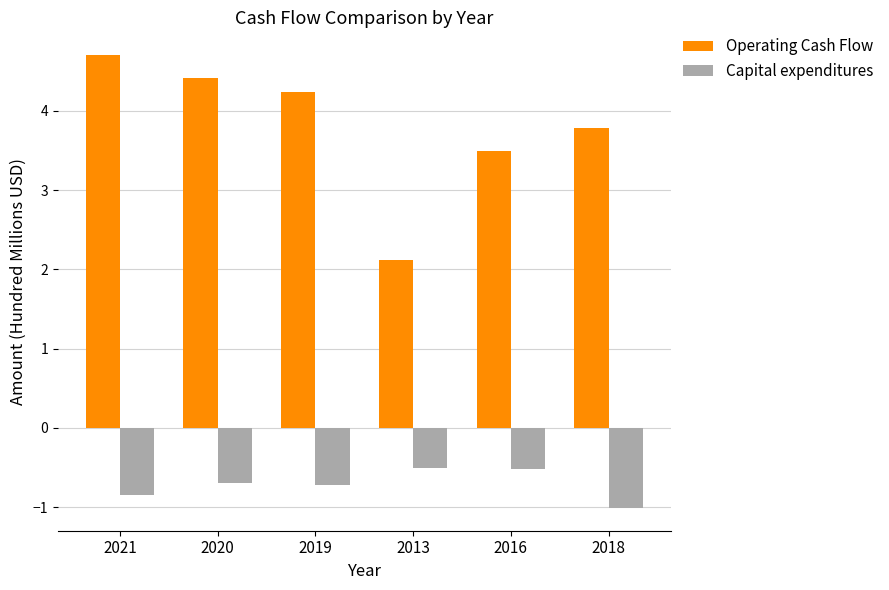

Are the bars grouped side by side (vs. stacked)?

Yes